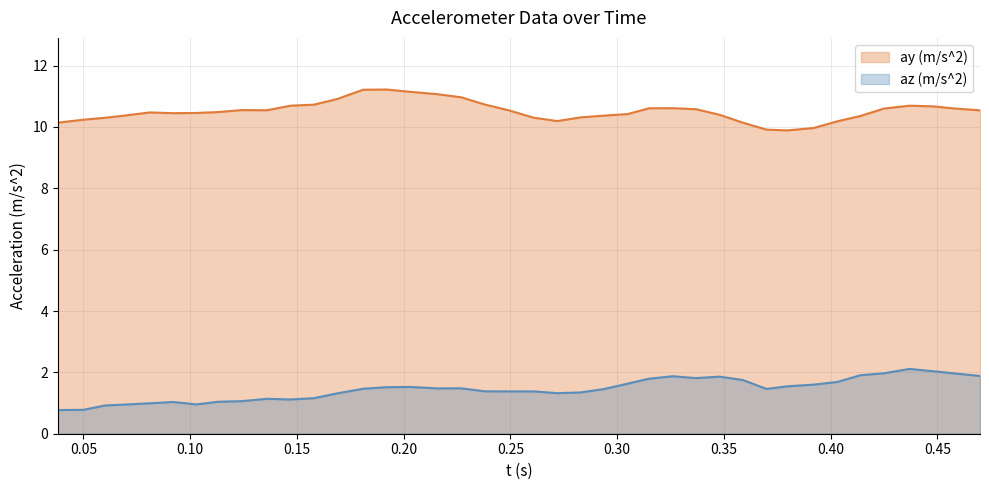

The ay (m/s^2) series shows 10.6 at 0.326. True or false?

True